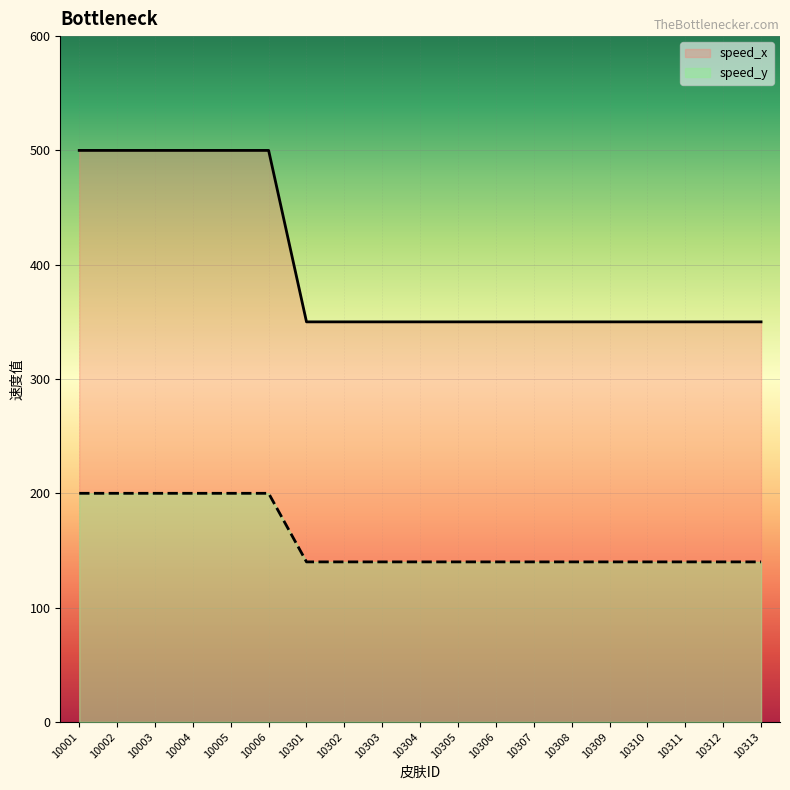

Reading left to right, list all the values displayed in this chart.

speed_x: 500	500	500	500	500	500	350	350	350	350	350	350	350	350	350	350	350	350	350
speed_y: 200	200	200	200	200	200	140	140	140	140	140	140	140	140	140	140	140	140	140